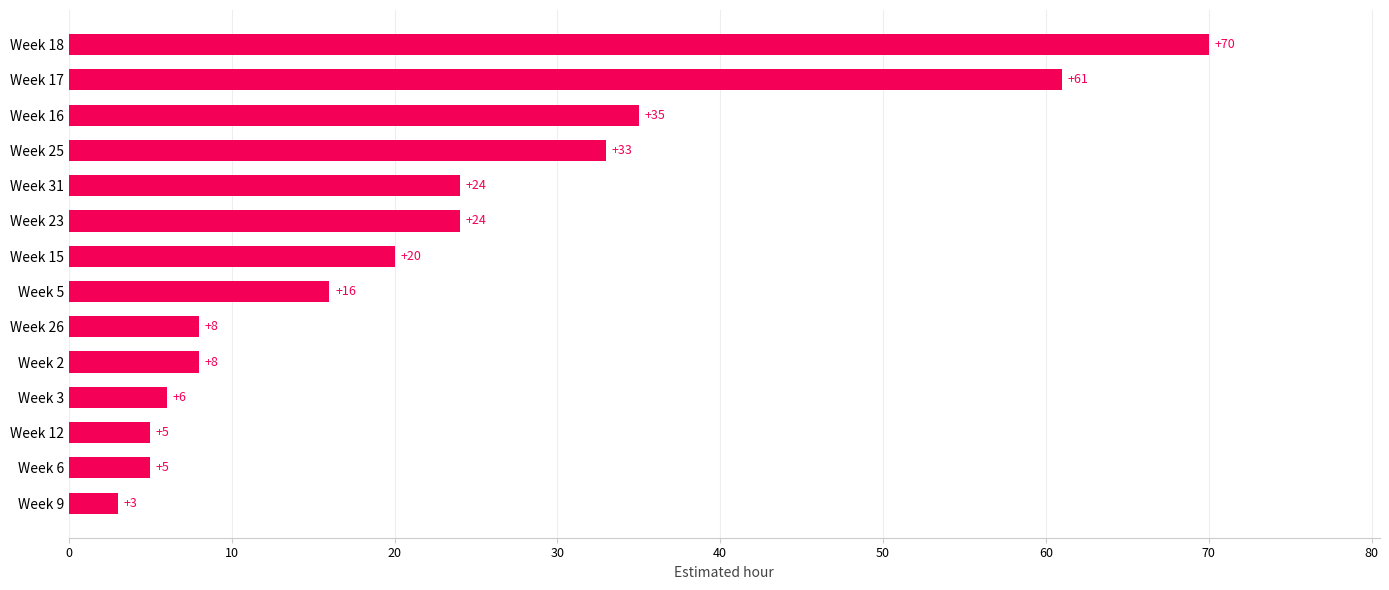

How many values are below 20?

7